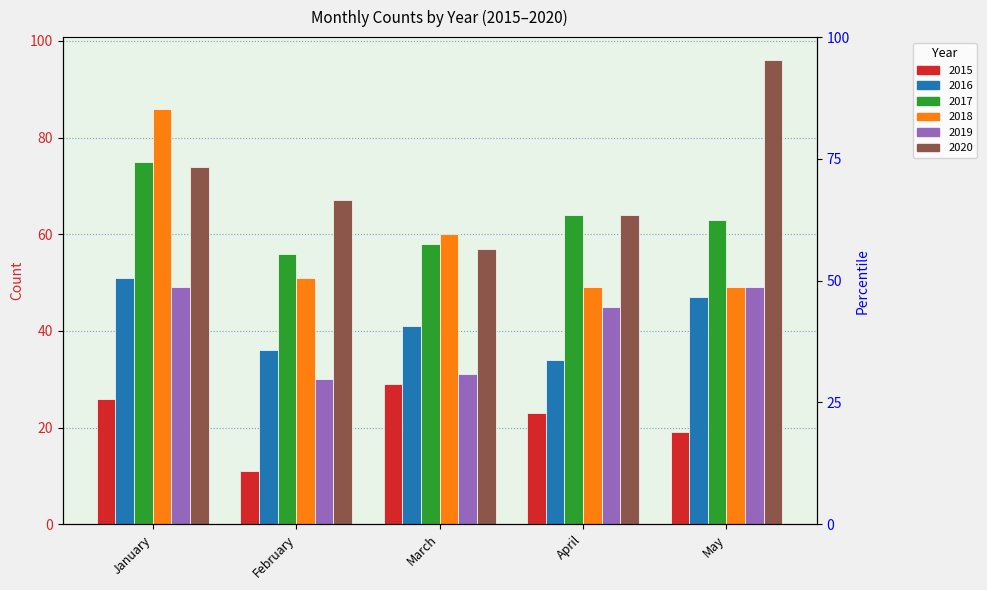

At which label is 2017 closest to 65?

April